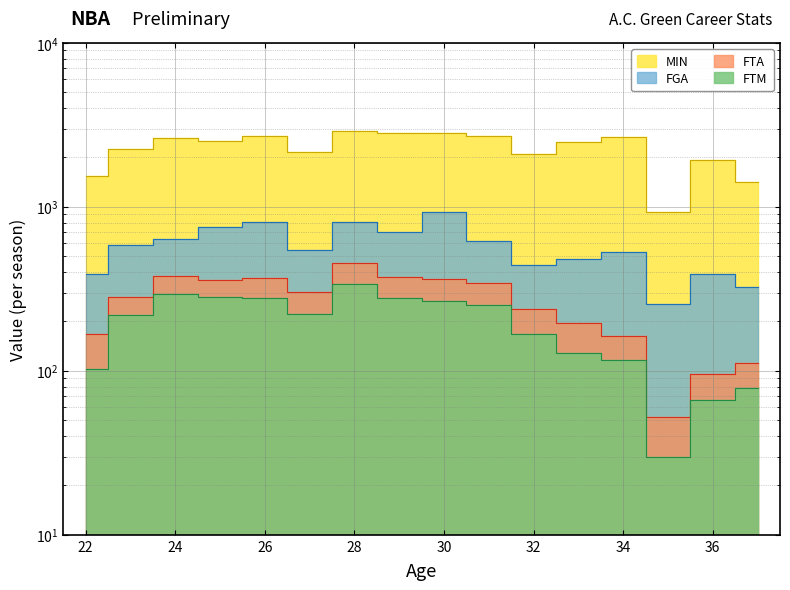

How many data points in FGA are less than 587?

8